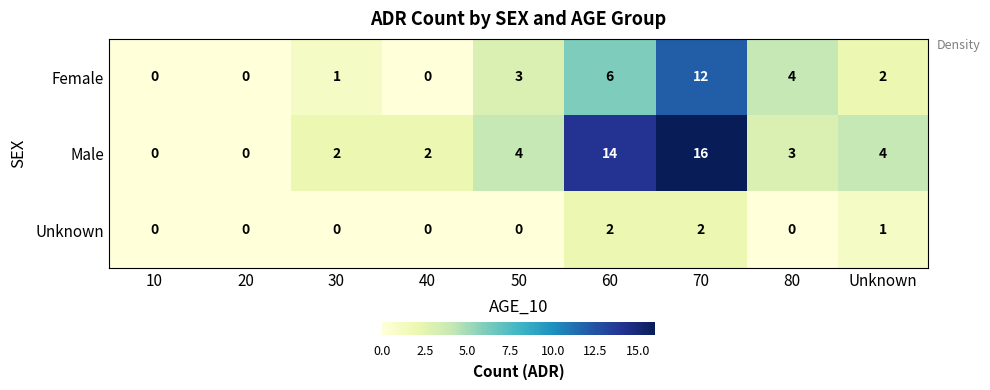

The Female series shows 3 at Unknown. True or false?

False